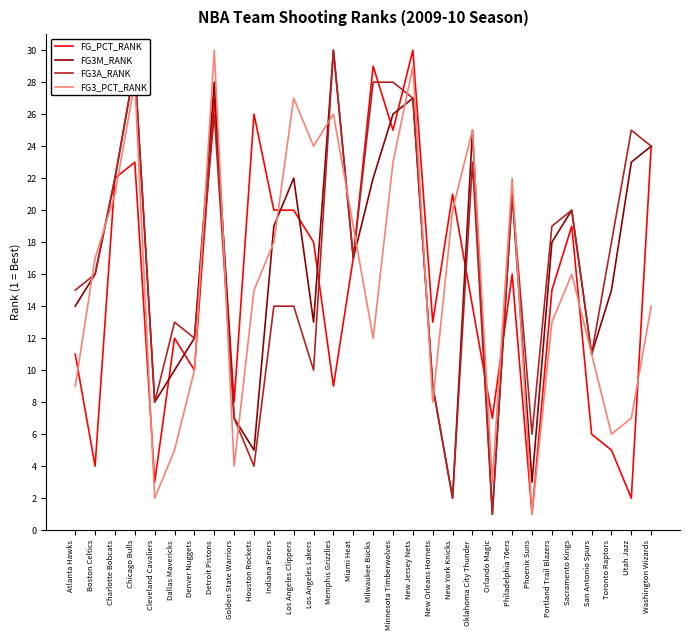

What is the sum of all FG3A_RANK values?

499